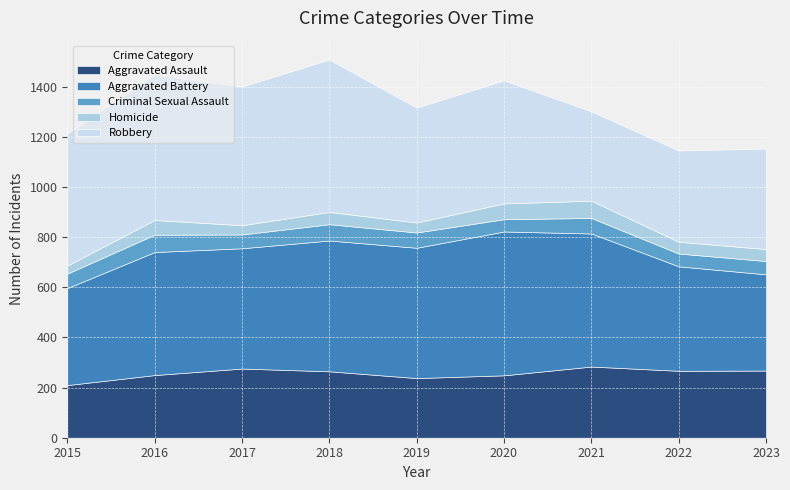

The value of Homicide at 2022 is 18. True or false?

False